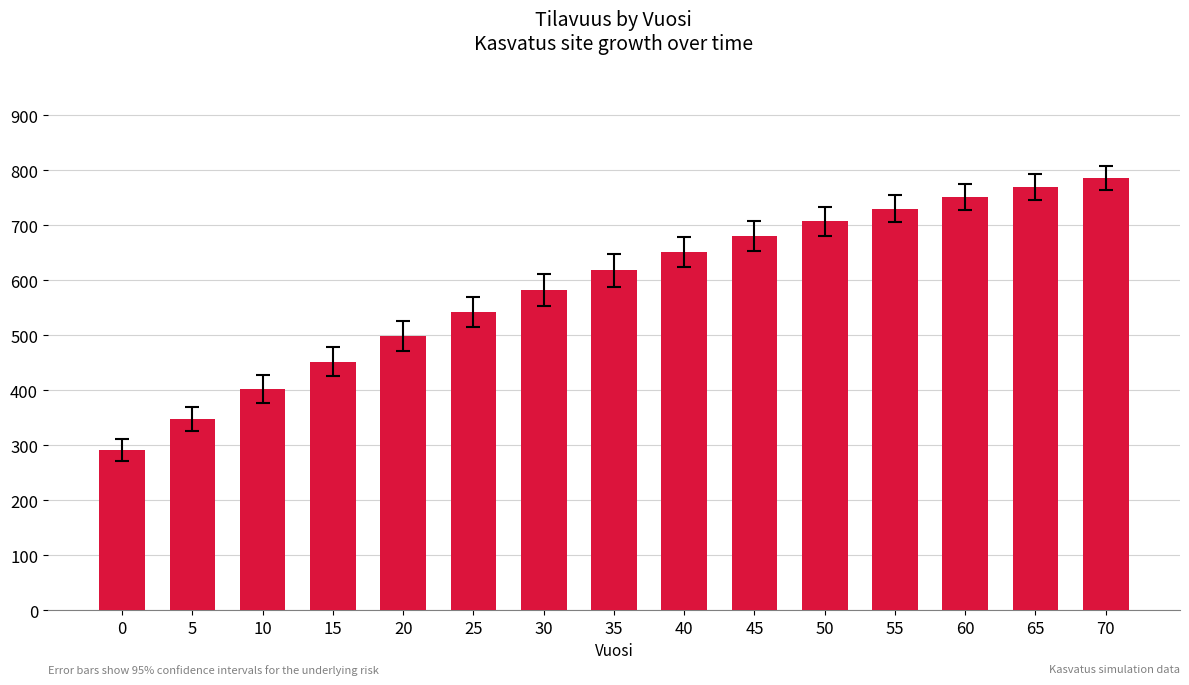

List the labels in order of value, smallest first.

0, 5, 10, 15, 20, 25, 30, 35, 40, 45, 50, 55, 60, 65, 70